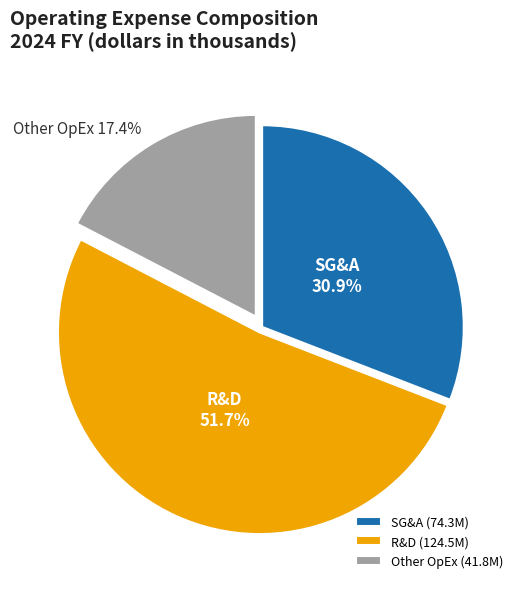

How many segments does this pie chart have?

3